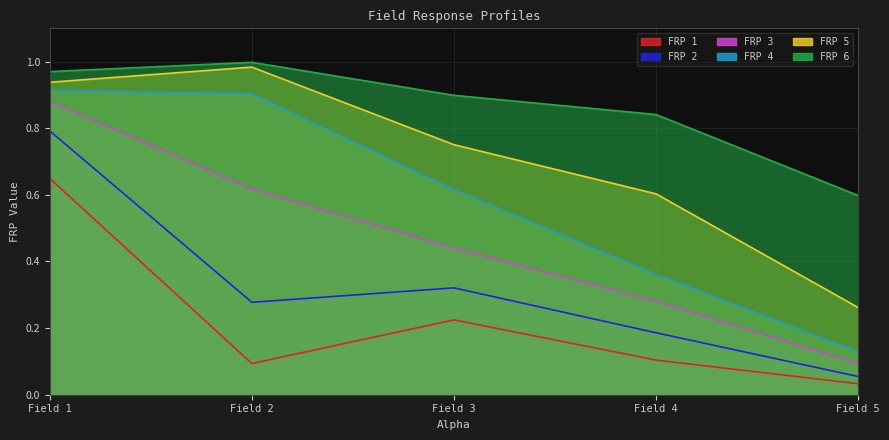

What is the value of the FRP 1 point at the 4th from the left?

0.1